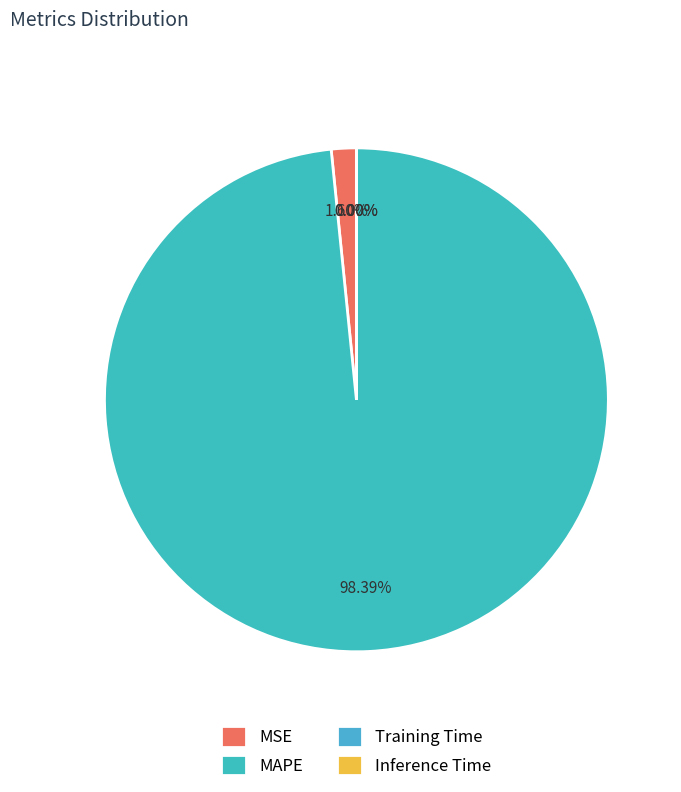

How many slices are in this pie chart?

4